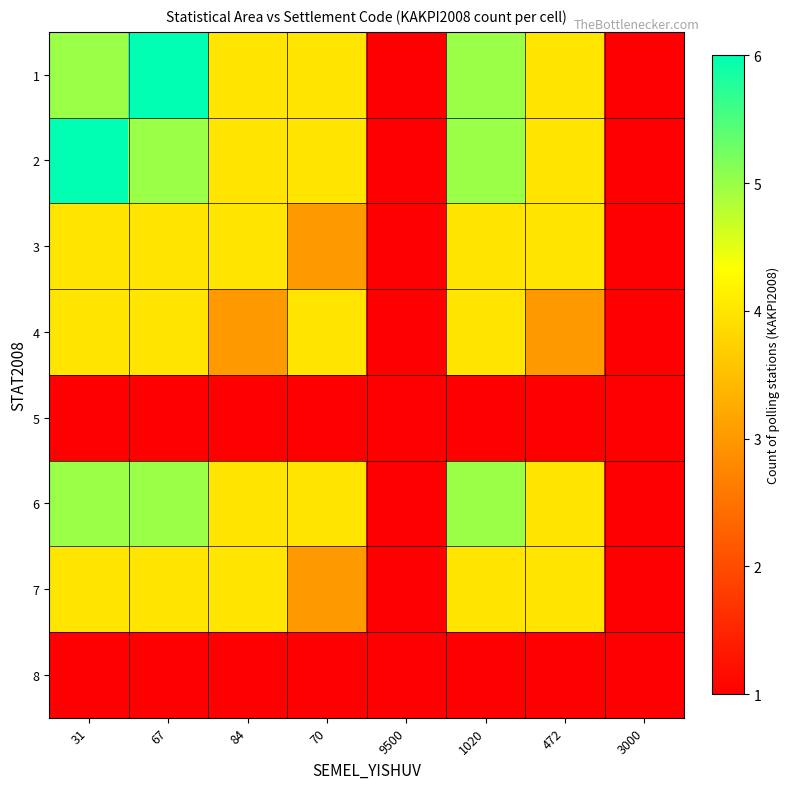

What is the difference between the highest and lowest values at 1020?

4